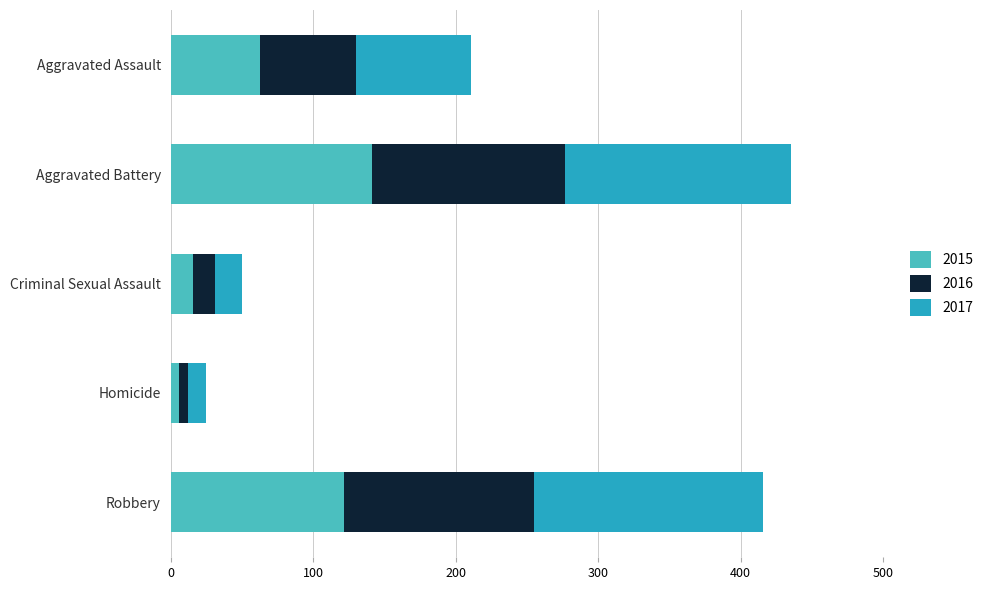

What is the difference between the second highest and second lowest values in the 2015 series?

106